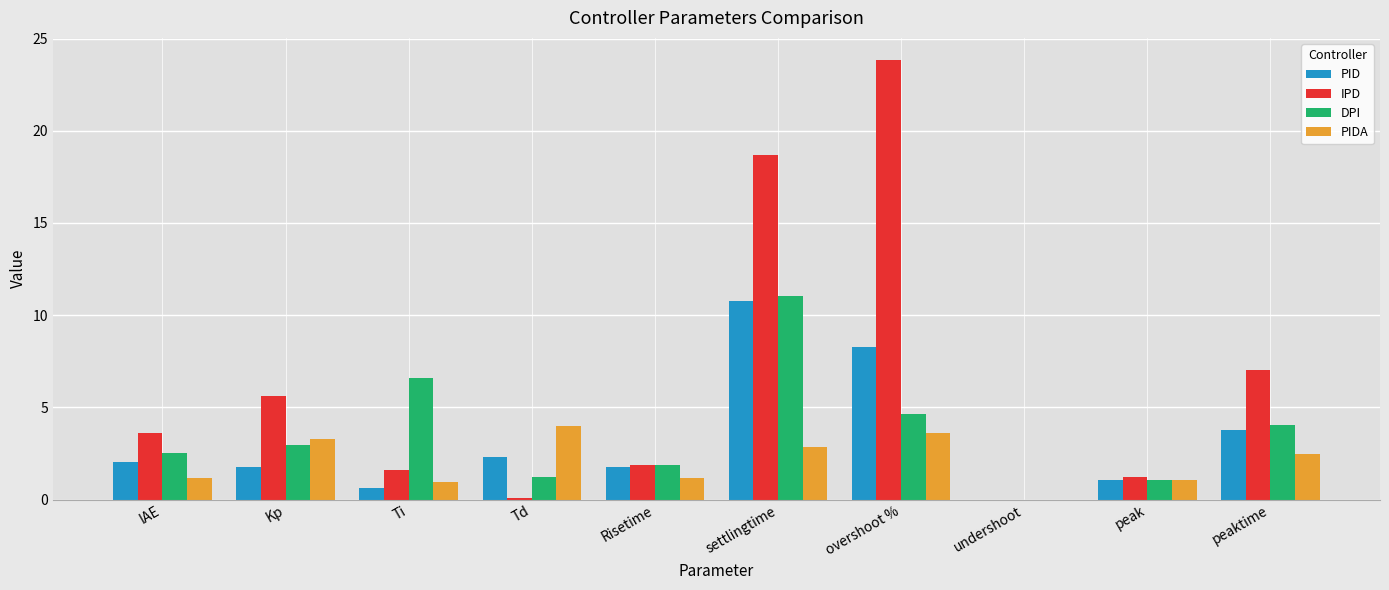

Which series has the widest spread of values?

IPD